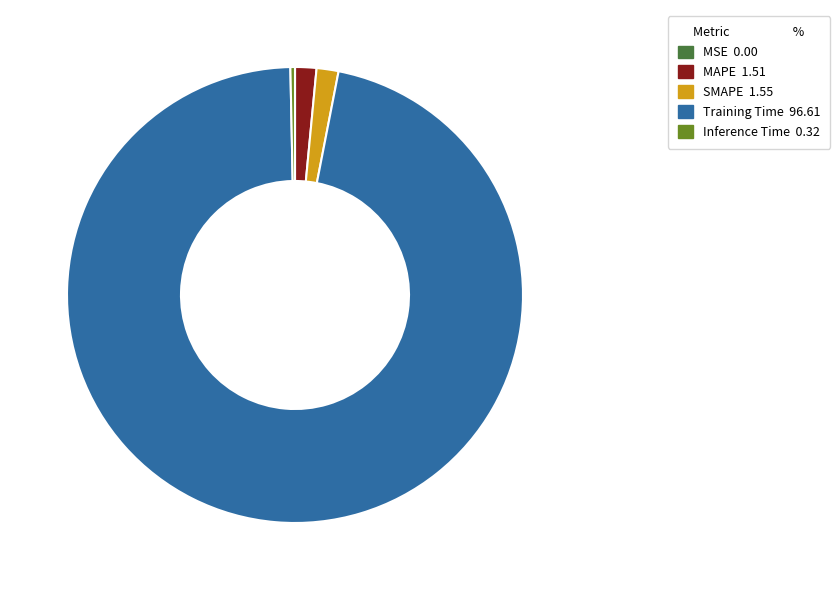

Do Training Time and MAPE together represent more than half of the pie?

Yes